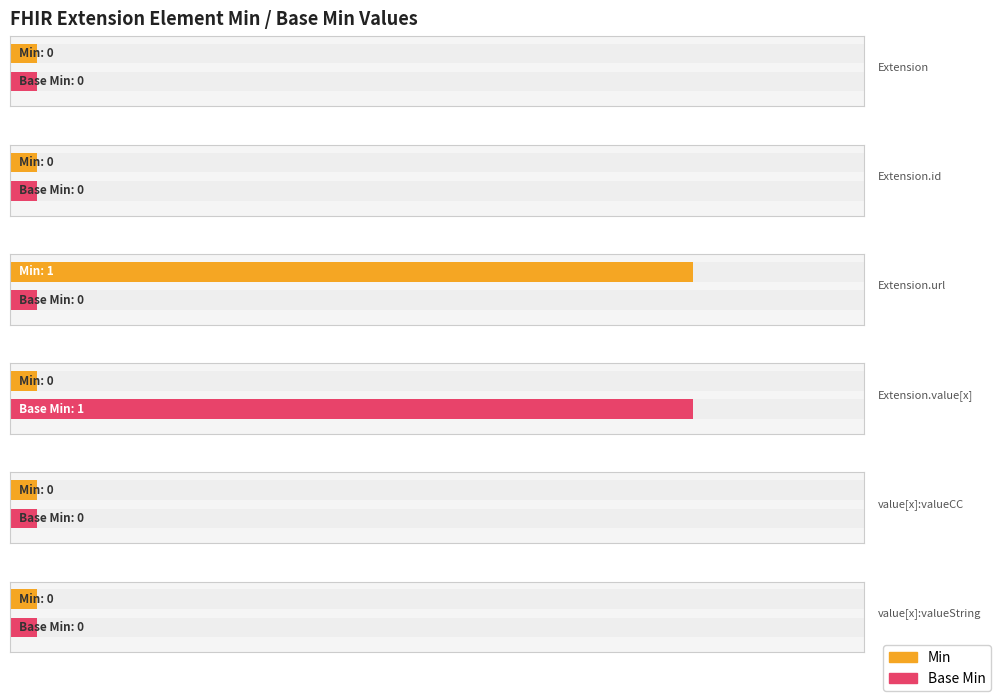

What is the total value across all series at Extension.value[x]?

1